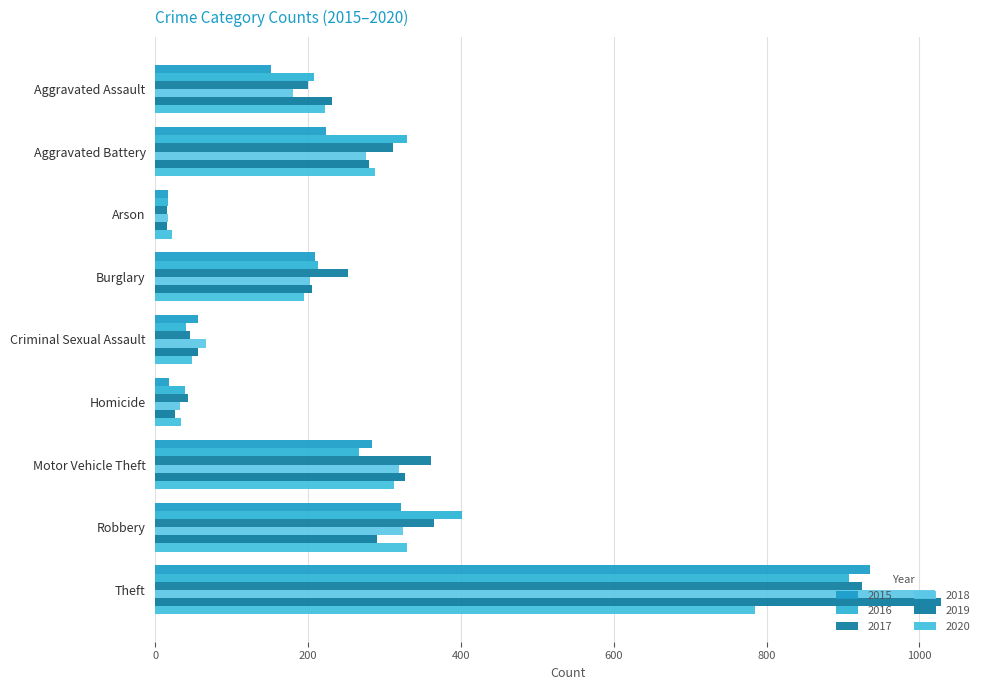

How many data points in 2016 are less than 213?

4